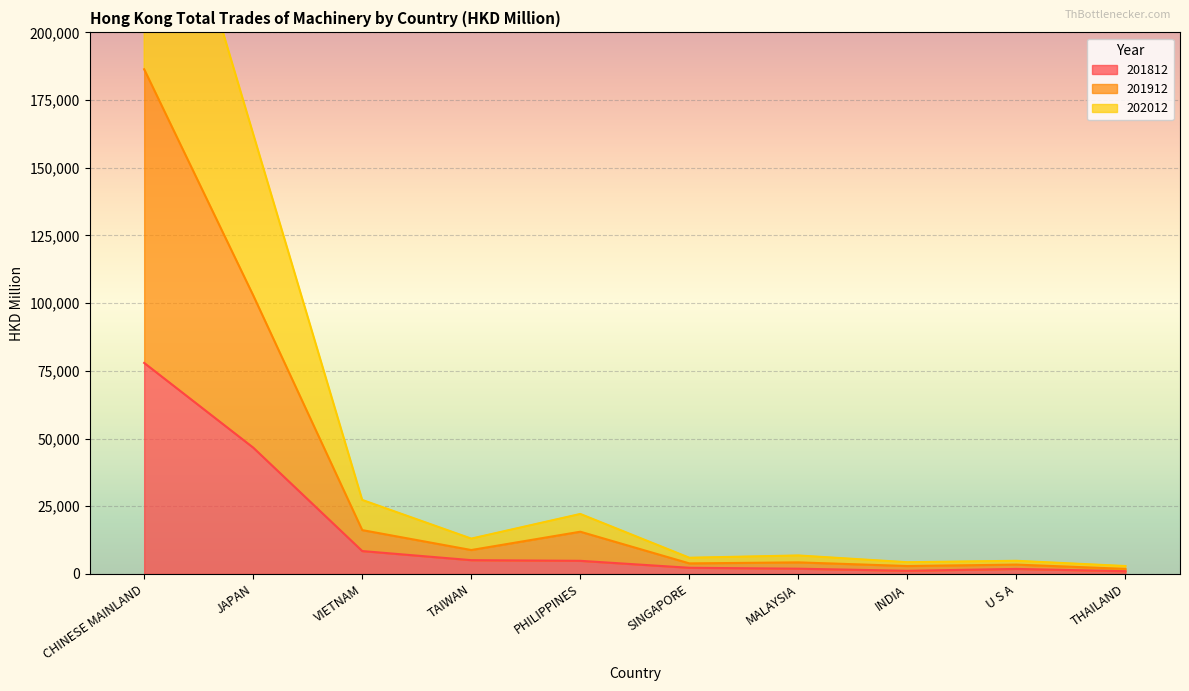

What is the label of the 7th point from the left?

MALAYSIA